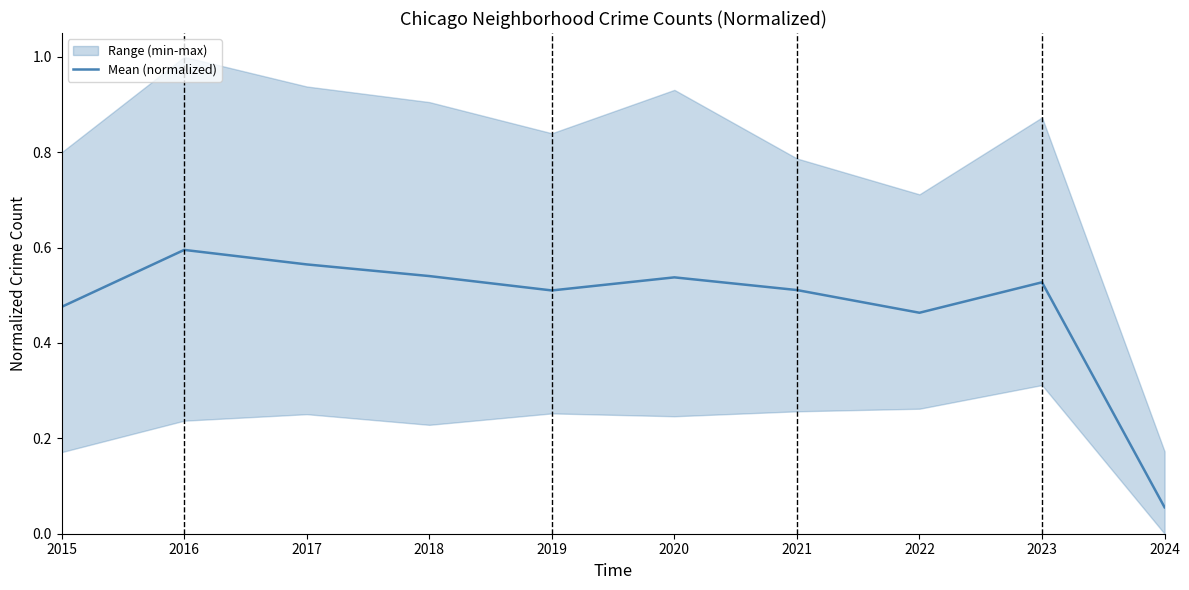

What is the minimum value shown in the chart?

0.1